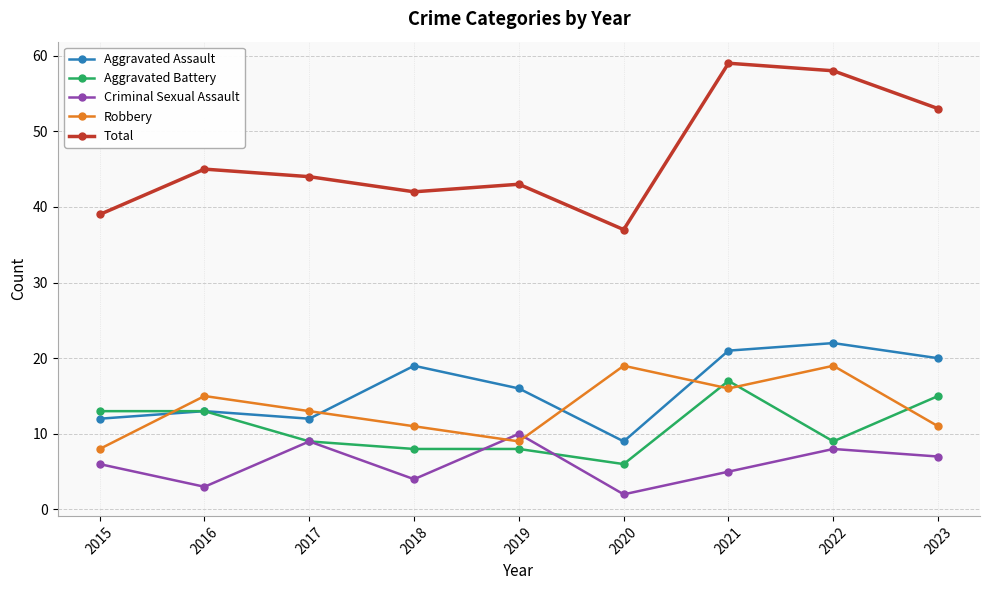

Where is the first local minimum for Aggravated Assault?

2017